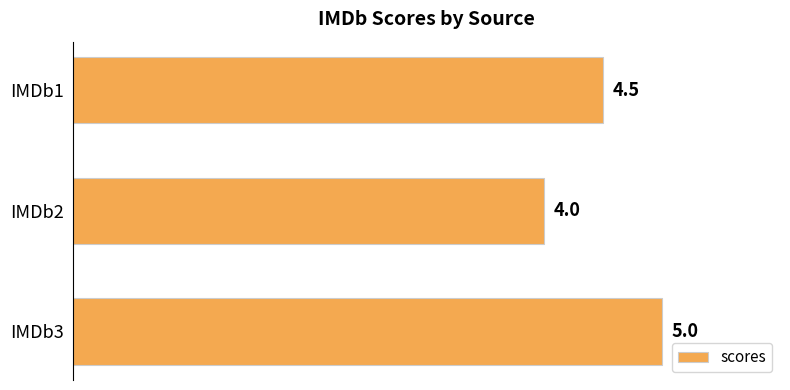

Reading bottom to top, extract all data points from this chart.

5.0	4.0	4.5